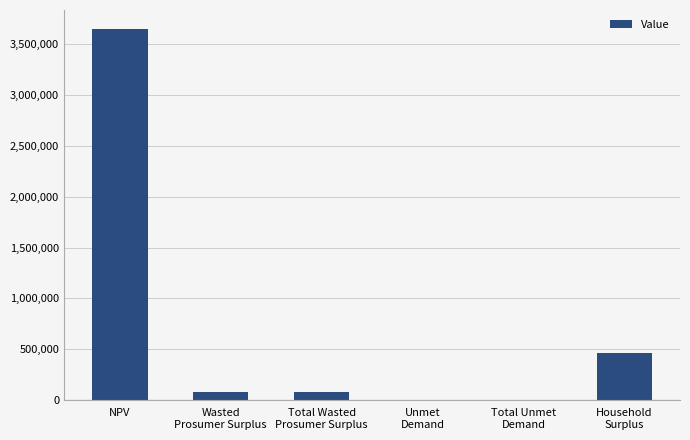

True or false: the data shows 3653333.4 at NPV.

True